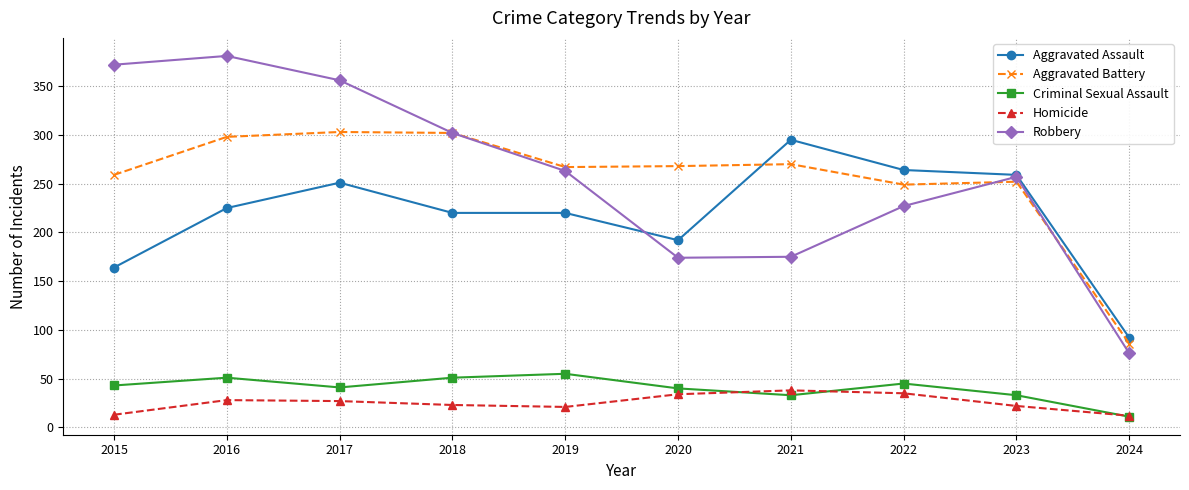

True or false: Homicide has more than 1 interior local peaks.

True